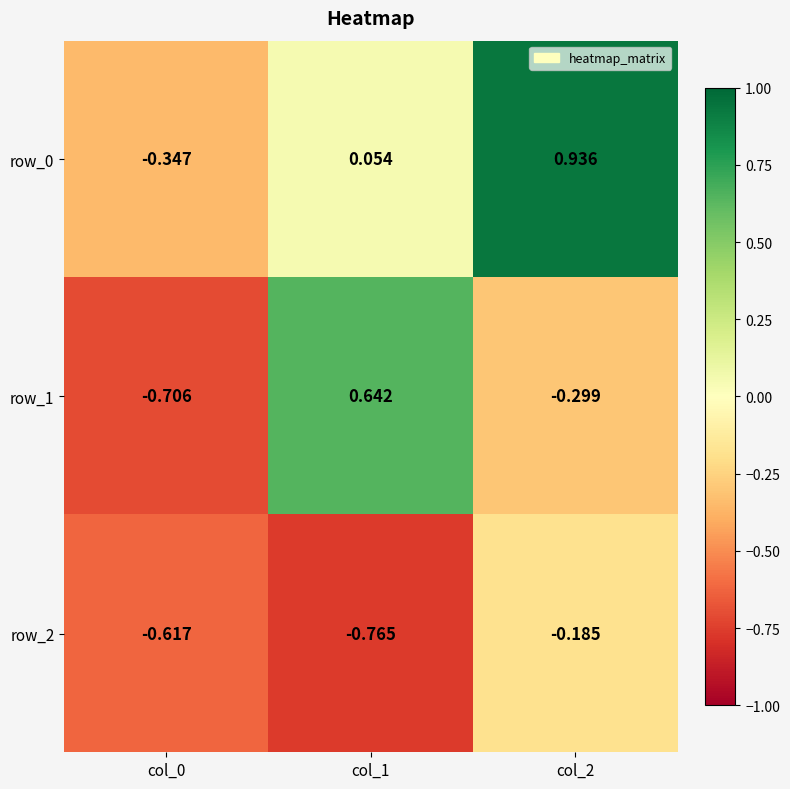

Is the value of row_2 at col_2 greater than the value of row_1 at col_0?

Yes